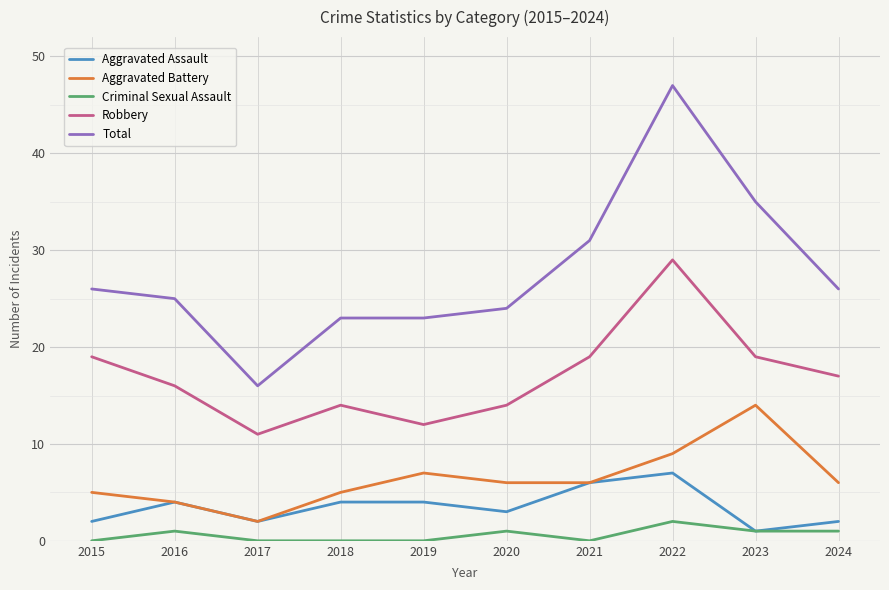

Rank the series by their maximum value, from highest to lowest.

Total, Robbery, Aggravated Battery, Aggravated Assault, Criminal Sexual Assault